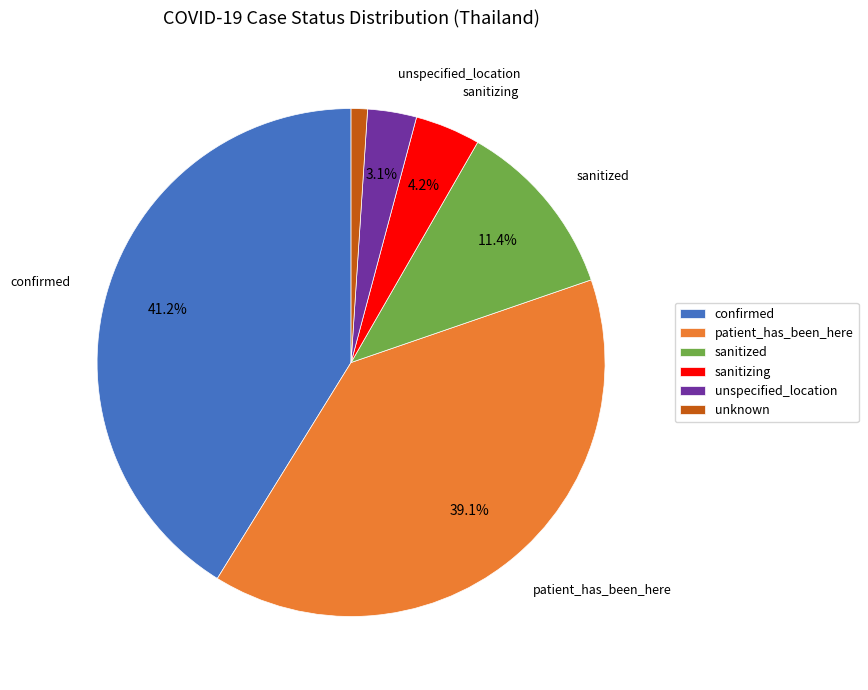

Which has a higher value, confirmed or patient_has_been_here?

confirmed